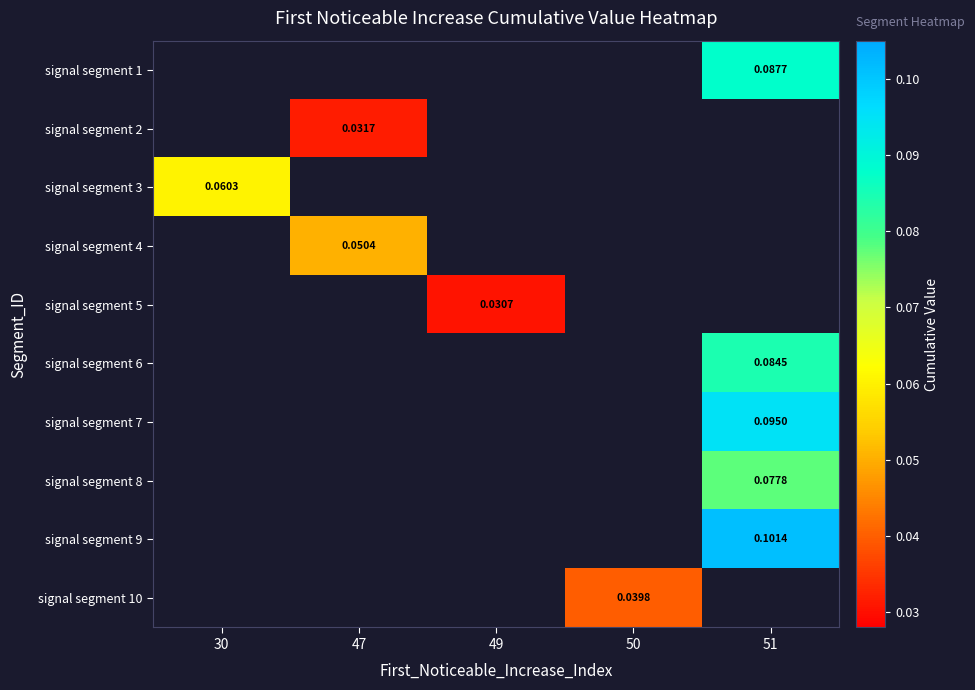

Count the number of data series in this chart.

10